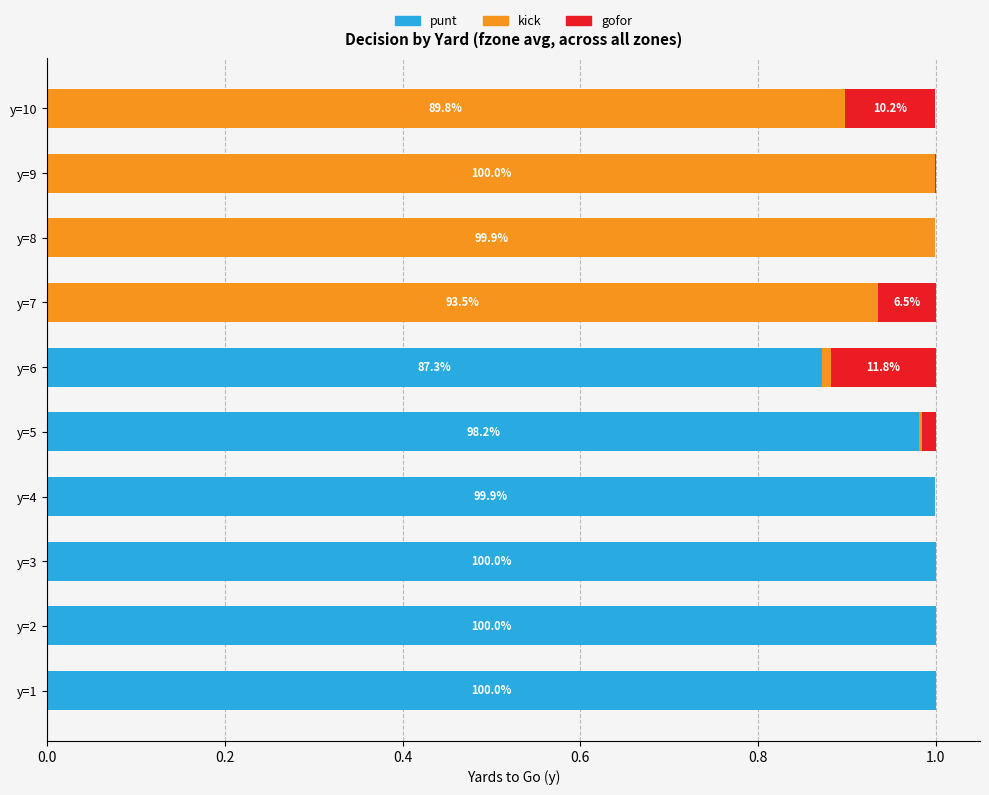

The punt series shows 1.7 at y=5. True or false?

False